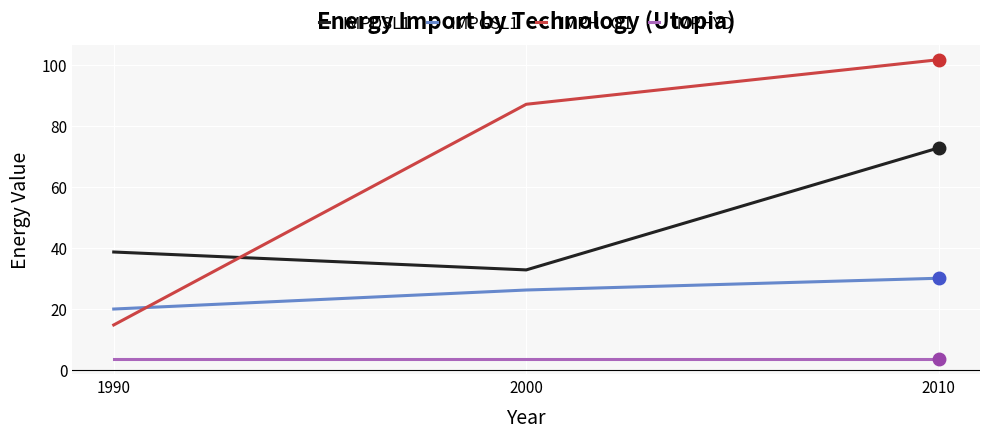

Reading left to right, list all the values displayed in this chart.

IMPDSL1: 38.6	32.7	72.7
IMPGSL1: 19.9	26.1	30.0
IMPHCO1: 14.7	87.0	101.6
IMPHYD: 3.5	3.5	3.5